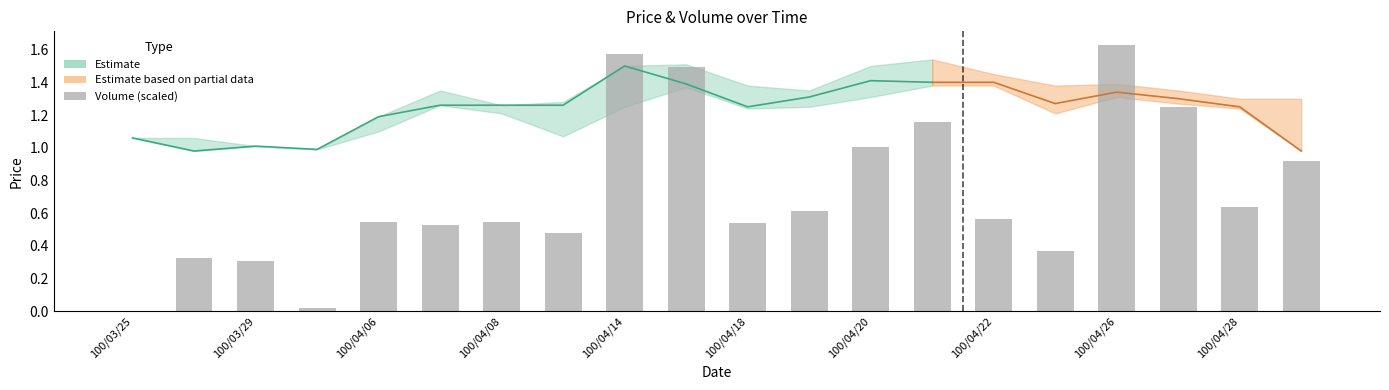

Between 100/03/29 and 100/04/26, which is larger?

100/04/26